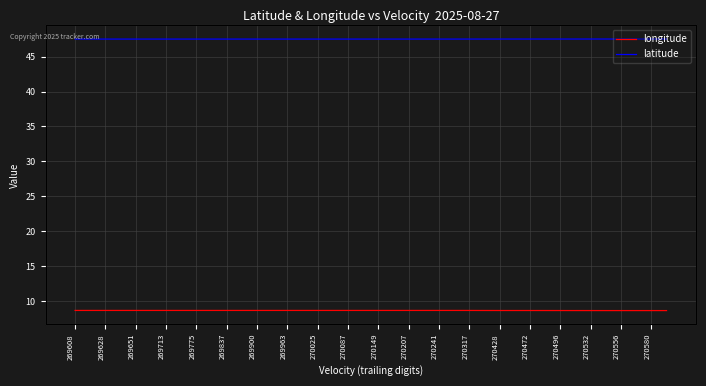

What is the difference between the highest and lowest values at 270207?

38.9